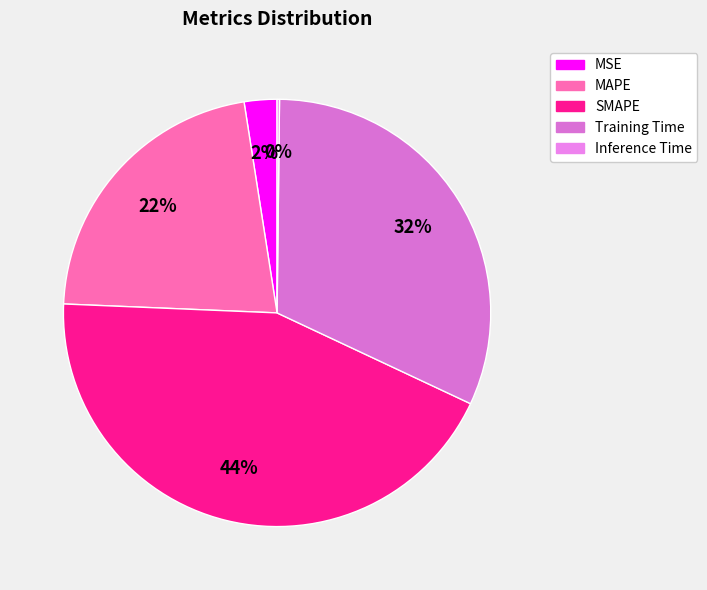

How many slices are in this pie chart?

5